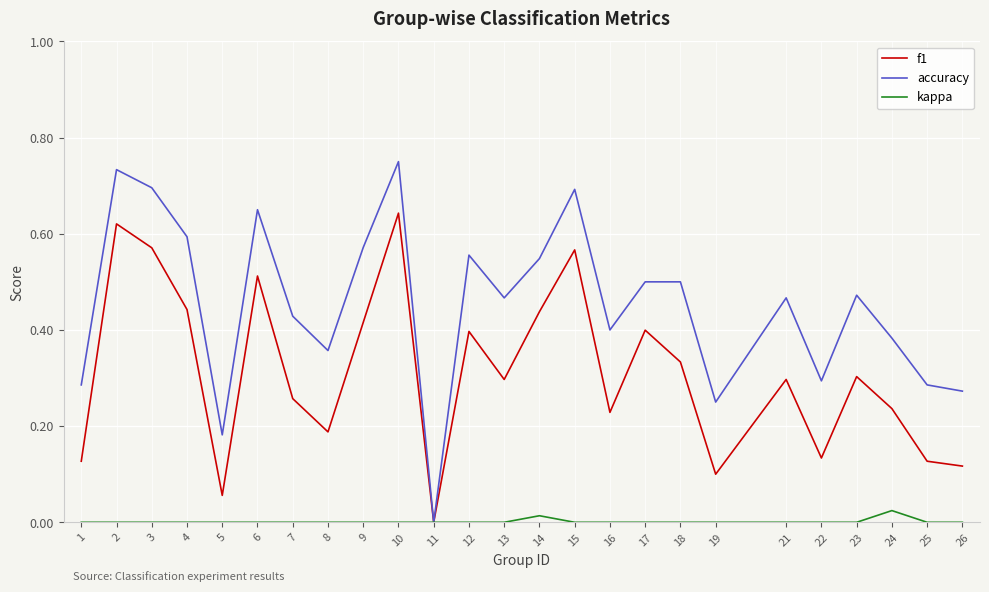

At which label does f1 reach its minimum?

11